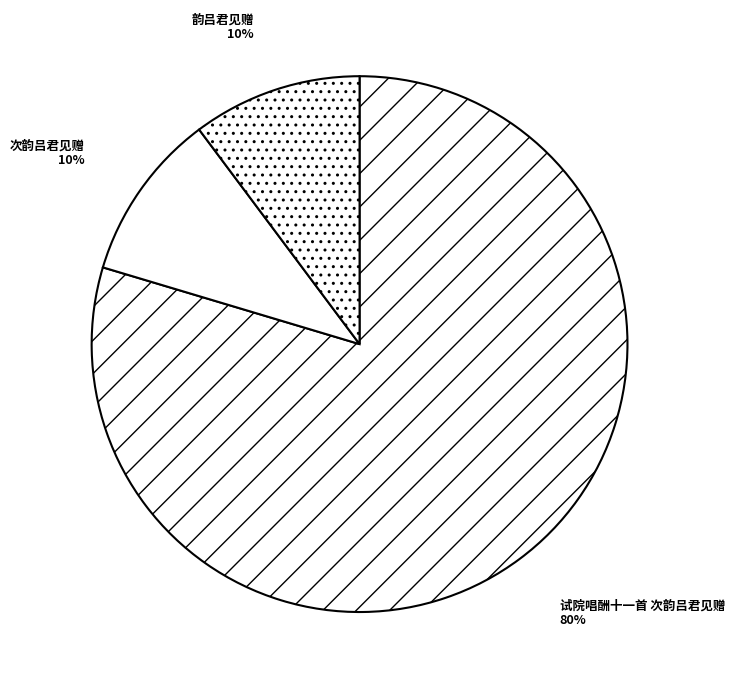

Combined, do 次韵吕君见赠 and 韵吕君见赠 account for over 50%?

No